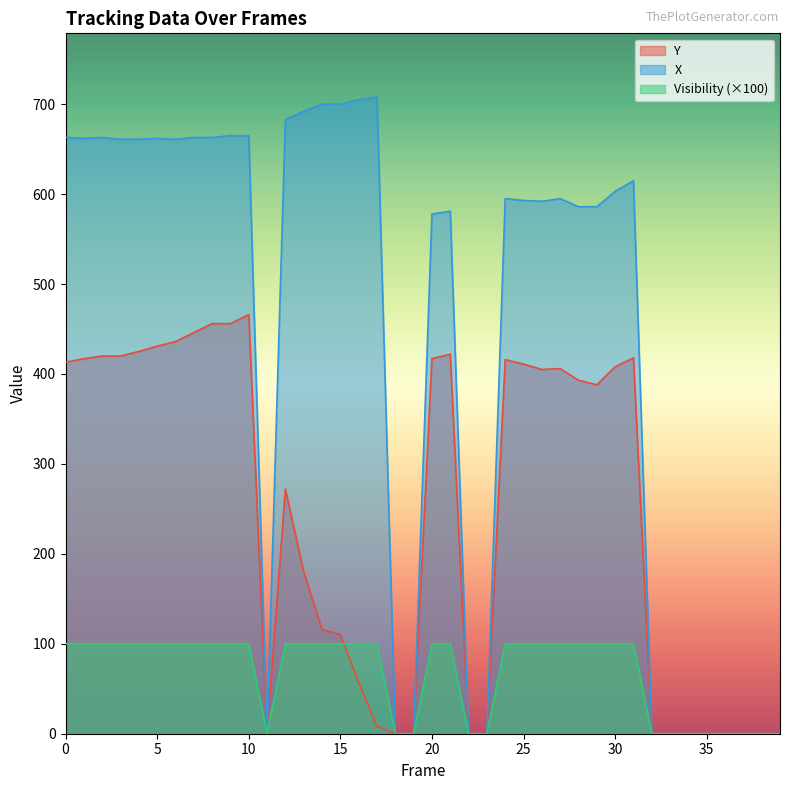

Reading right to left, list all the values displayed in this chart.

Y: 0	0	0	0	0	0	0	0	418	408	388	393	406	405	411	416	0	0	422	417	0	0	8	57	110	116	180	272	0	466	456	456	446	436	431	425	420	420	417	413
X: 0	0	0	0	0	0	0	0	615	603	586	586	595	592	593	595	0	0	581	578	0	0	708	705	700	700	692	683	0	665	665	663	663	661	662	661	661	663	662	663
Visibility: 0	0	0	0	0	0	0	0	100	100	100	100	100	100	100	100	0	0	100	100	0	0	100	100	100	100	100	100	0	100	100	100	100	100	100	100	100	100	100	100